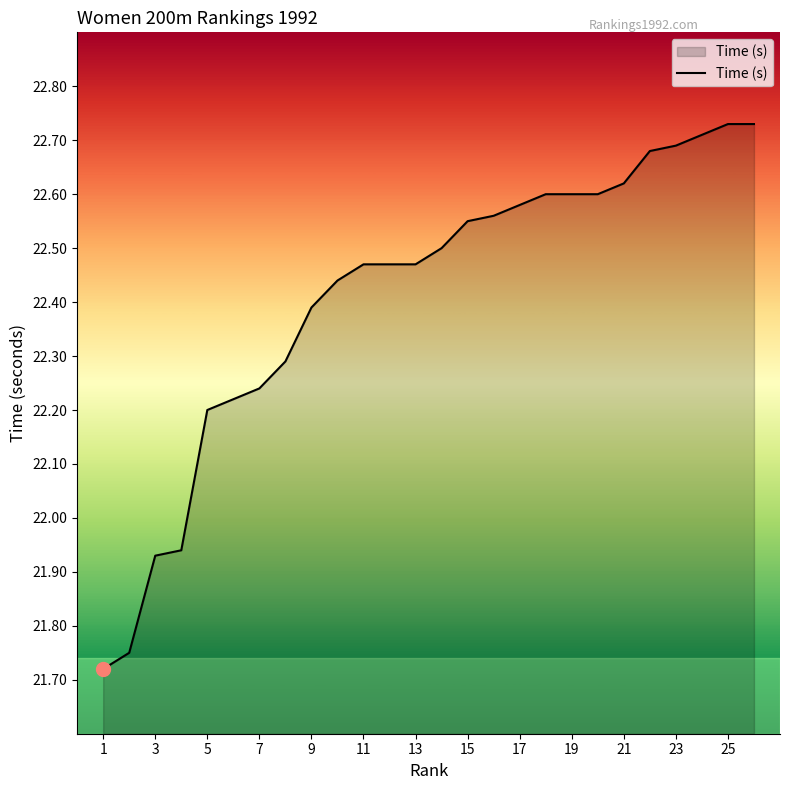

Does the chart have visible grid lines?

No